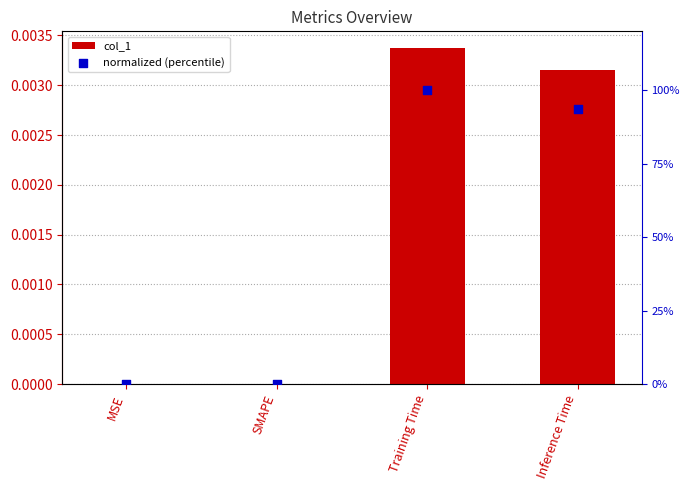

What are all the series names shown in the legend?

col_1, normalized (percentile)